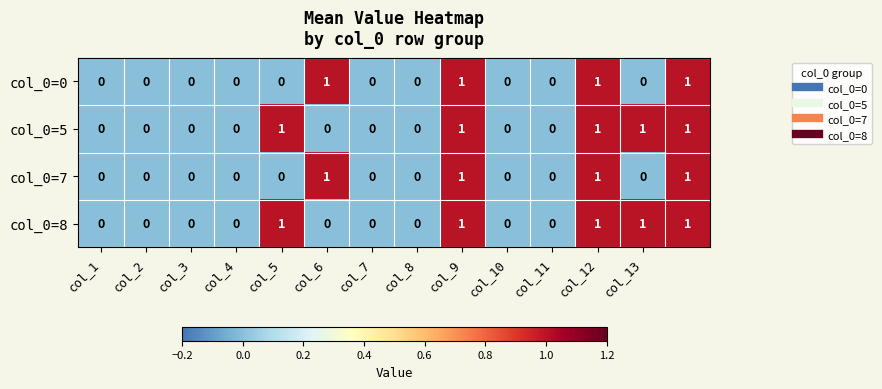

How many col_0=5 values are between 0 and 1?

14